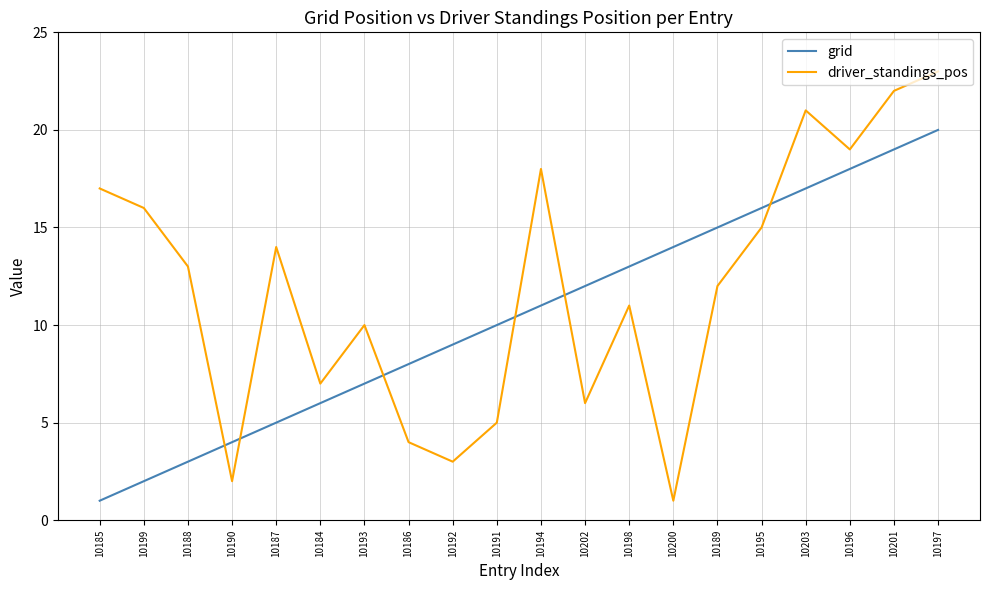

What is the difference between the maximum and second lowest values in the driver_standings_pos series?

21